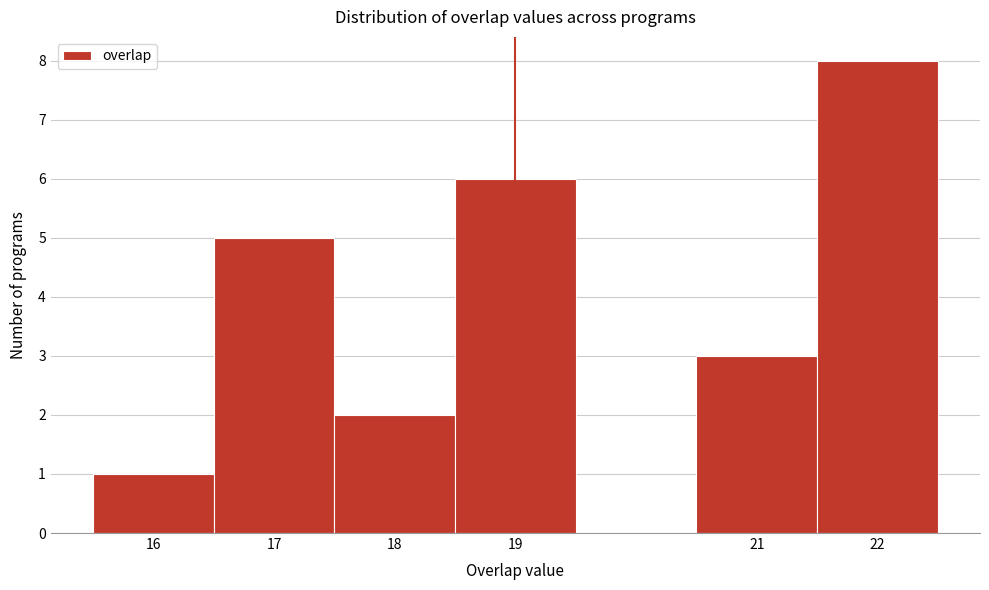

Which range on the x-axis has the tallest bar?

21.5 to 22.5